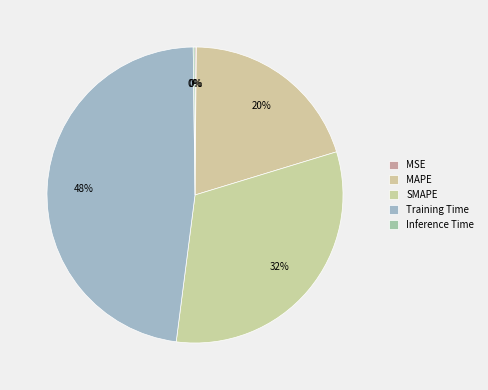

True or false: Training Time accounts for 48% of the total.

True